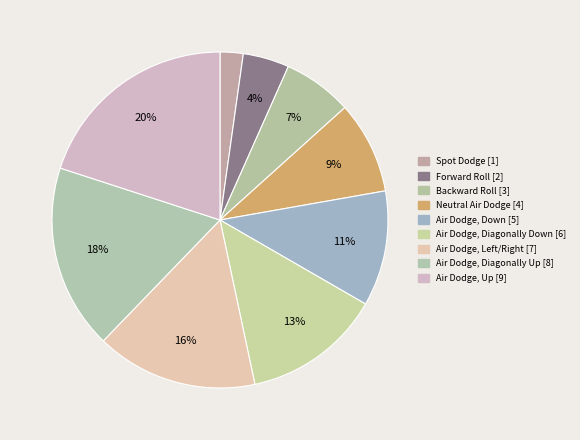

Does Neutral Air Dodge account for over 50% of the chart?

No